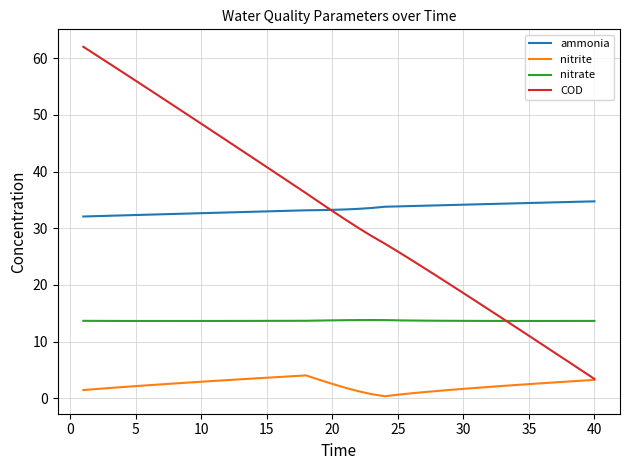

Which series has the widest spread of values?

COD